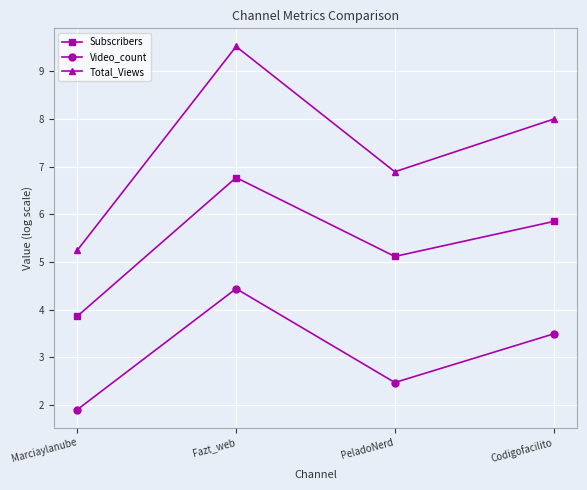

True or false: Subscribers has more than 1 interior local peaks.

False